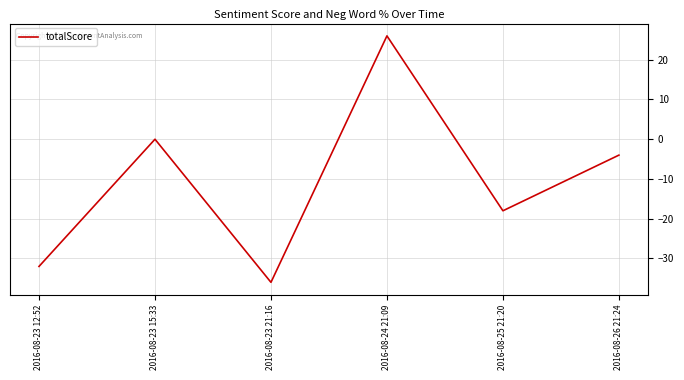

Reading left to right, list all the values displayed in this chart.

-32	0	-36	26	-18	-4